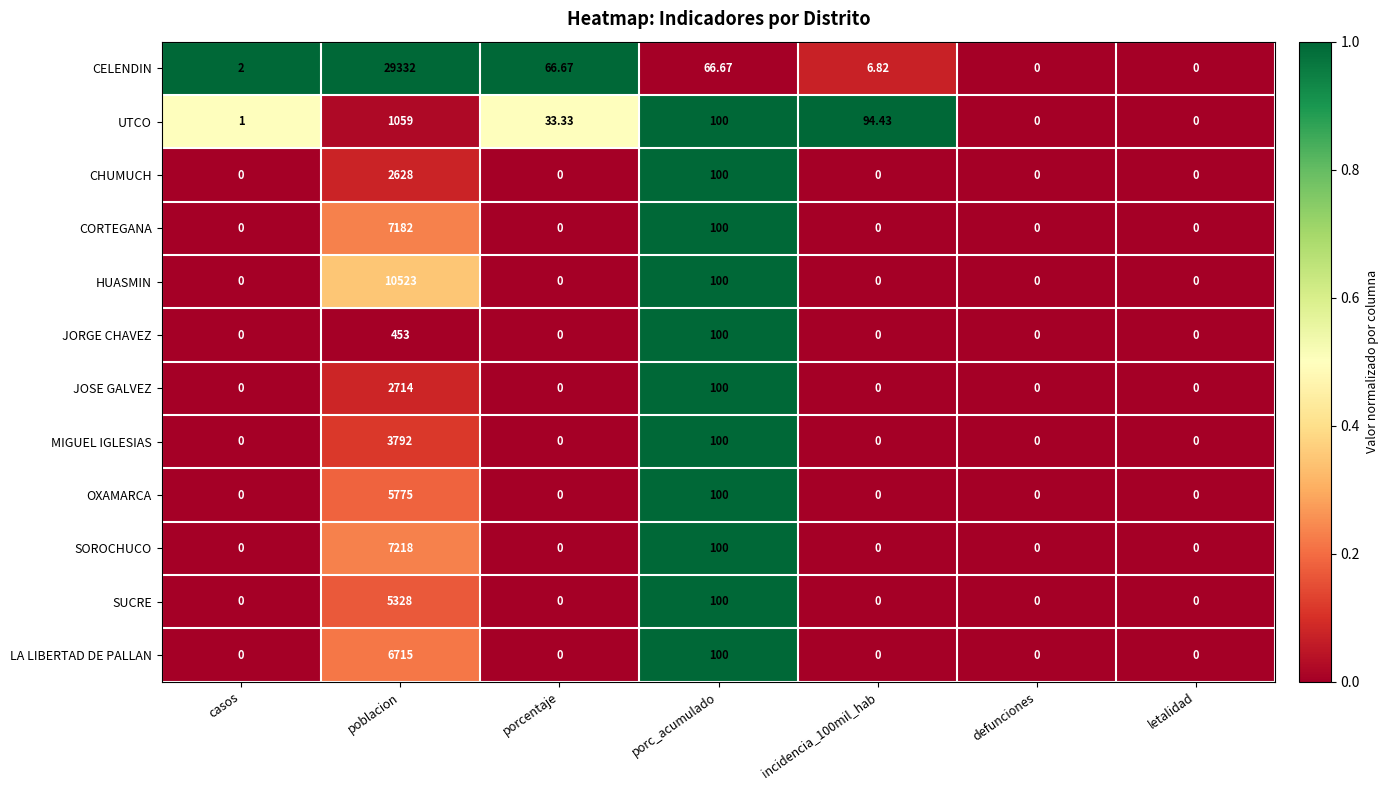

How many categories are shown in the chart?

7